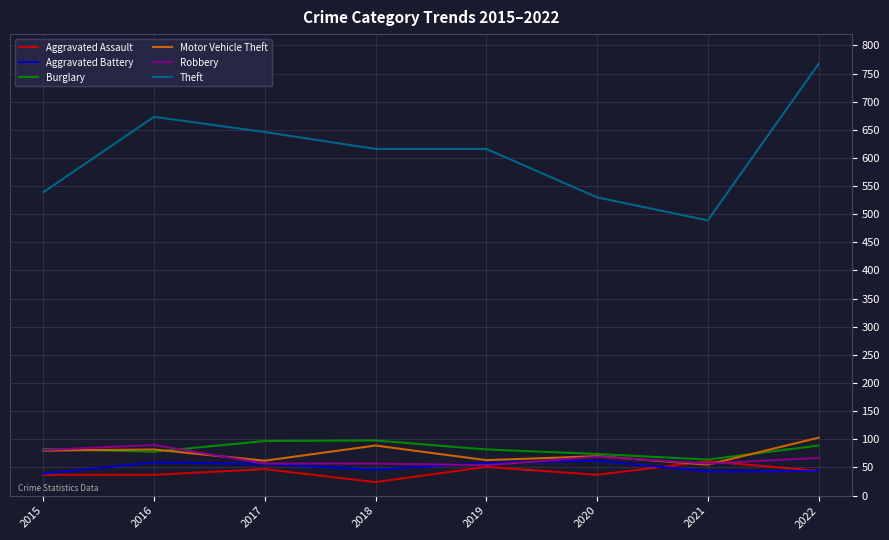

True or false: Burglary and Theft cross at least once.

False